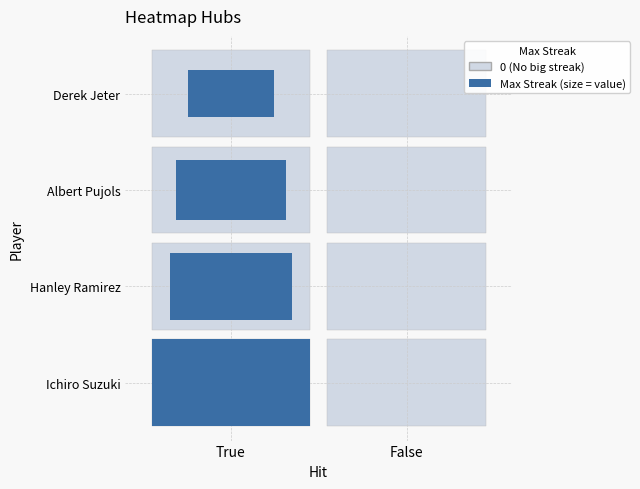

Which series changed the most between True and False?

Ichiro Suzuki